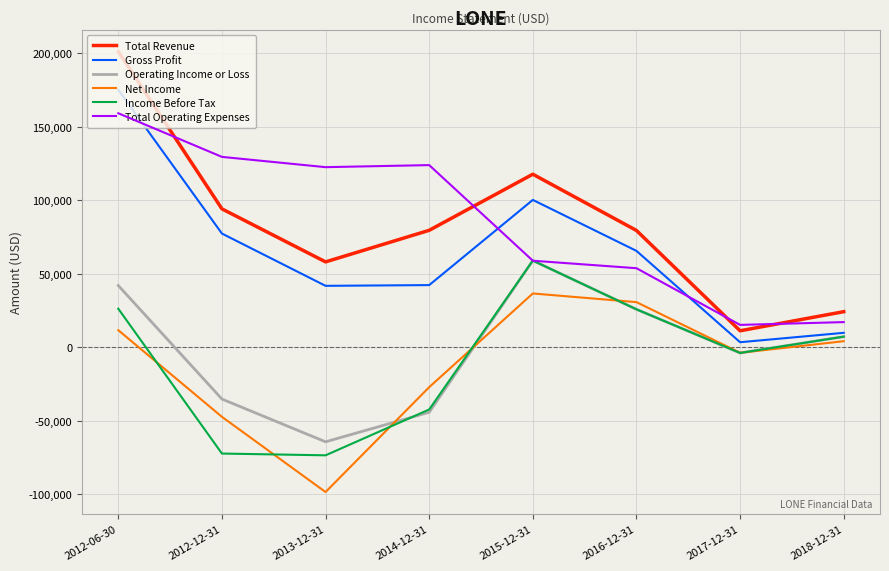

Rank the categories by Operating Income or Loss value from lowest to highest.

2013-12-31, 2014-12-31, 2012-12-31, 2017-12-31, 2018-12-31, 2016-12-31, 2012-06-30, 2015-12-31